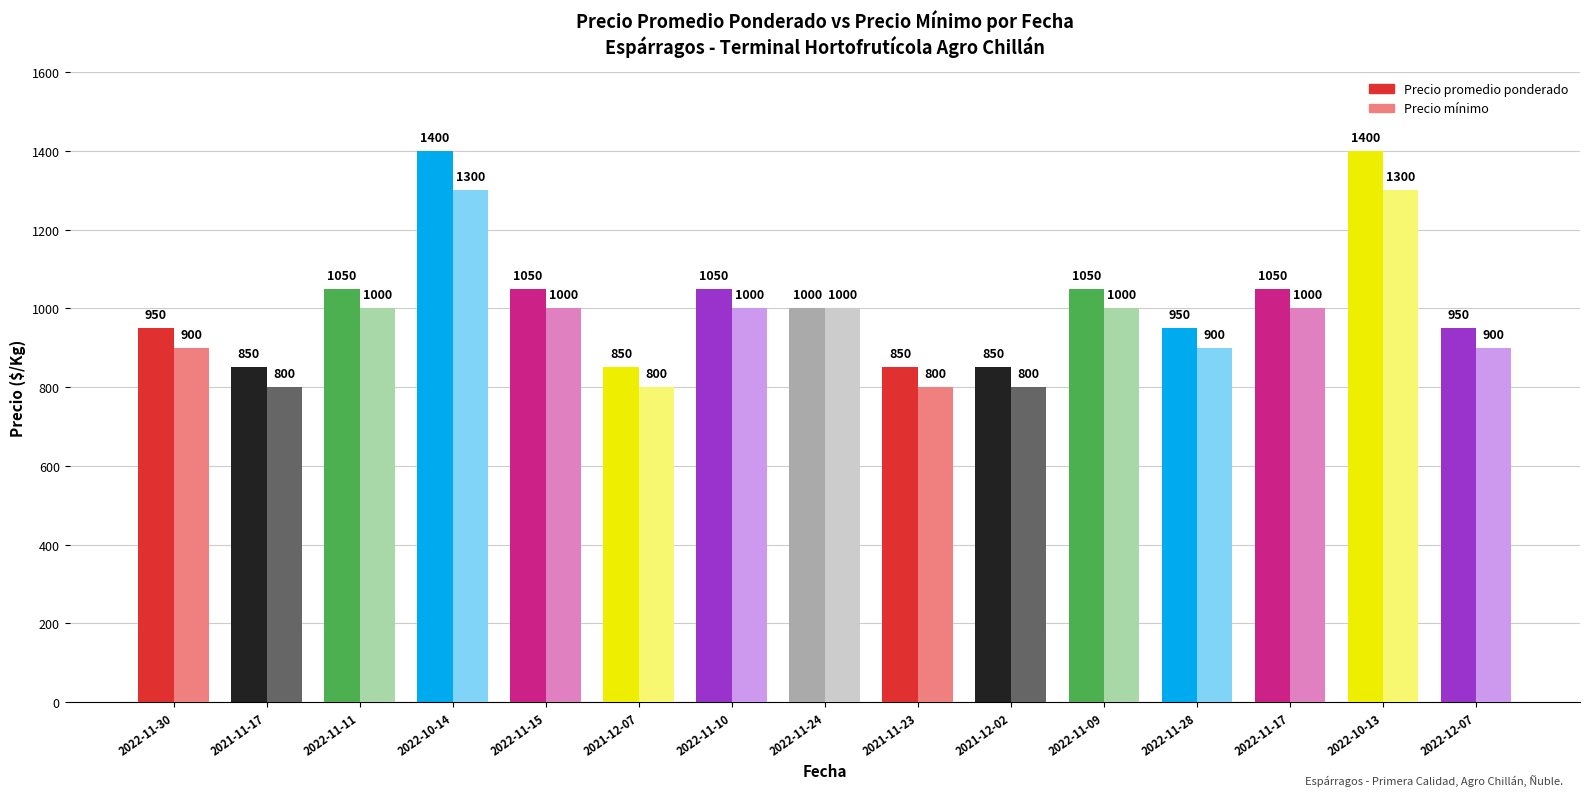

How many series are shown in this chart?

2